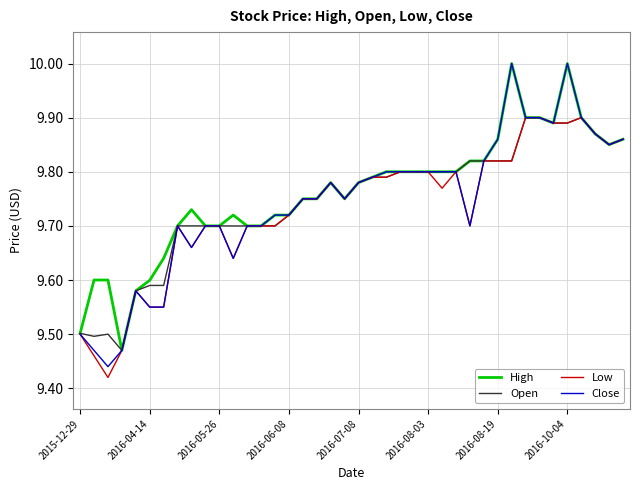

Which series has the largest range (max minus min)?

Close